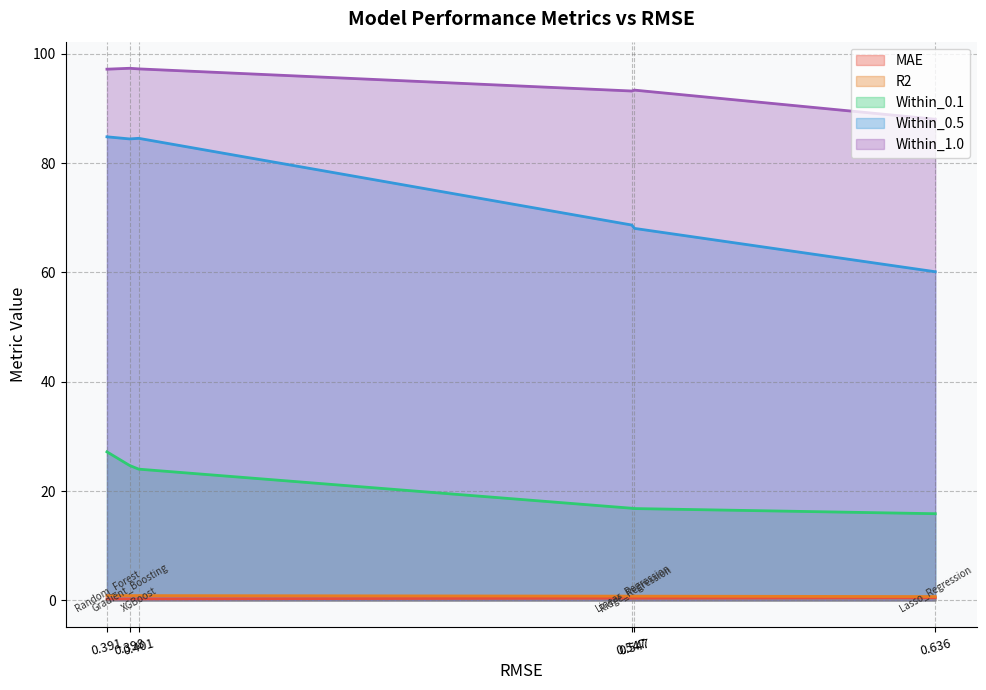

How many lines are shown in the chart?

5